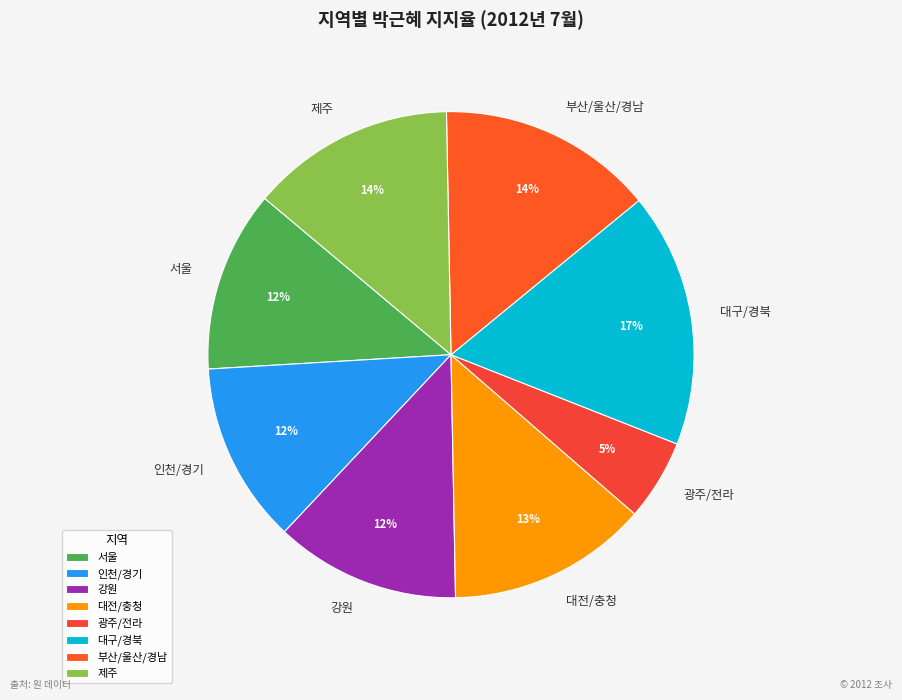

What is the smallest slice in the pie chart?

광주/전라